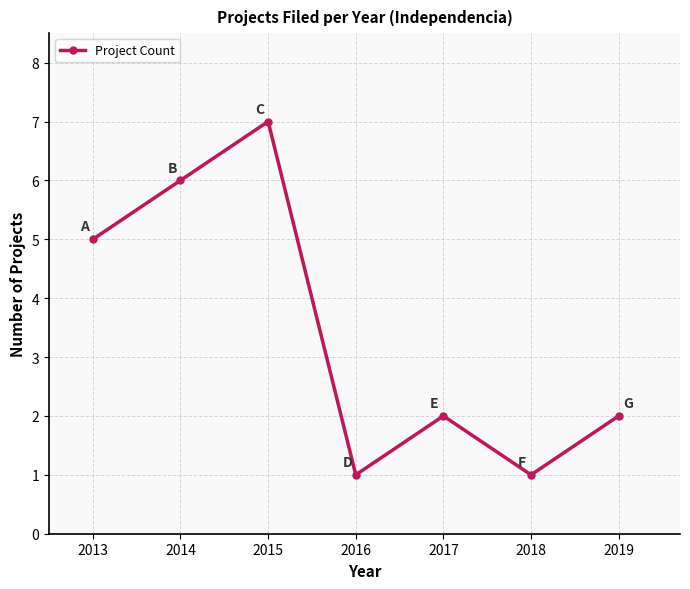

True or false: the data shows 7 at 2015.

True